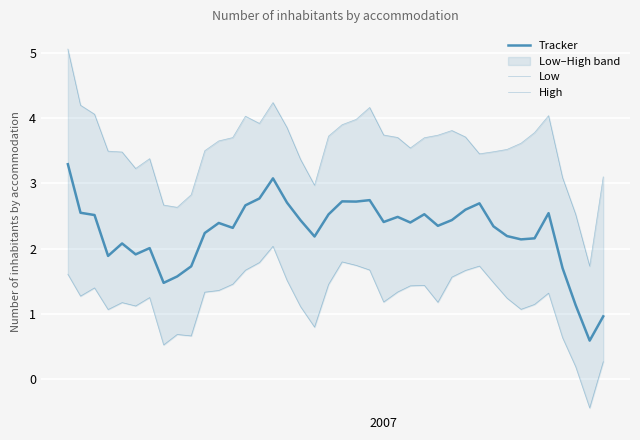

Is the value of High at 3 greater than the value of Tracker at 13?

Yes